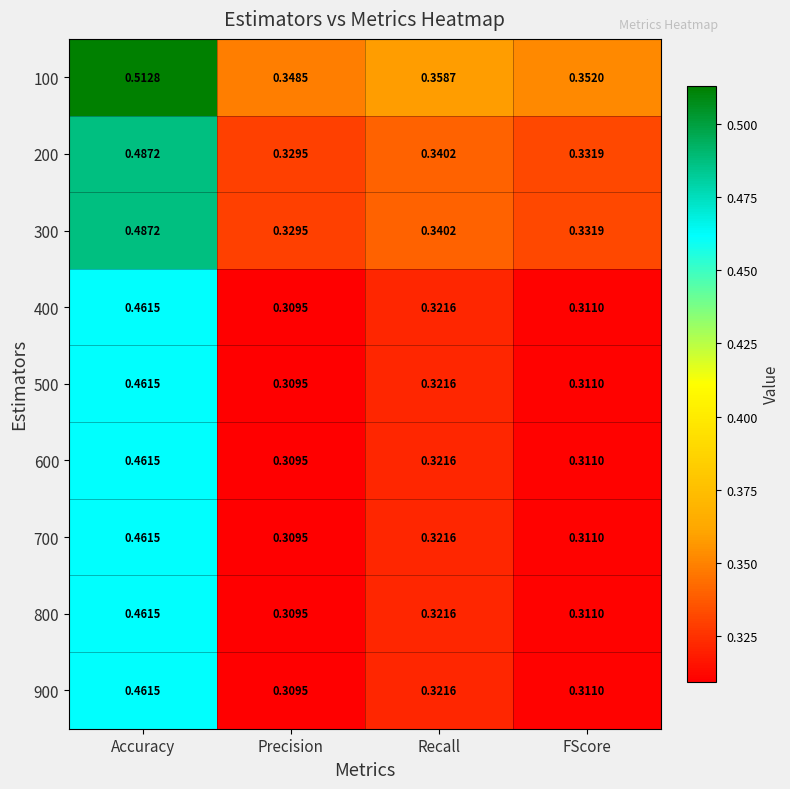

Where is 800 nearest to the value 0?

Precision